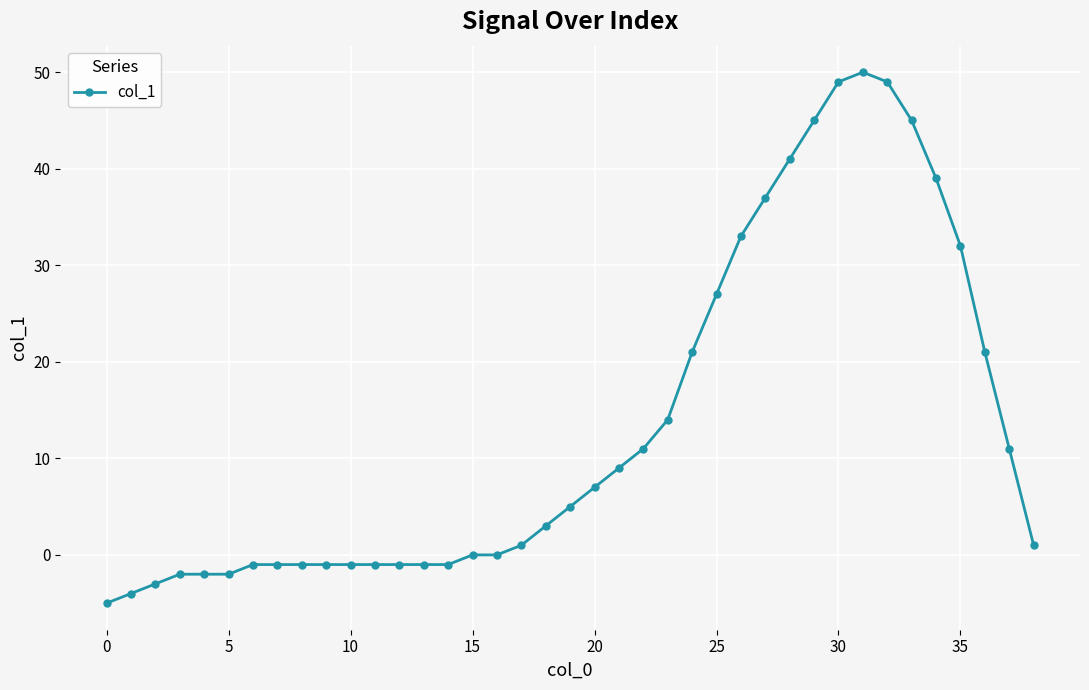

How many lines are shown in the chart?

1